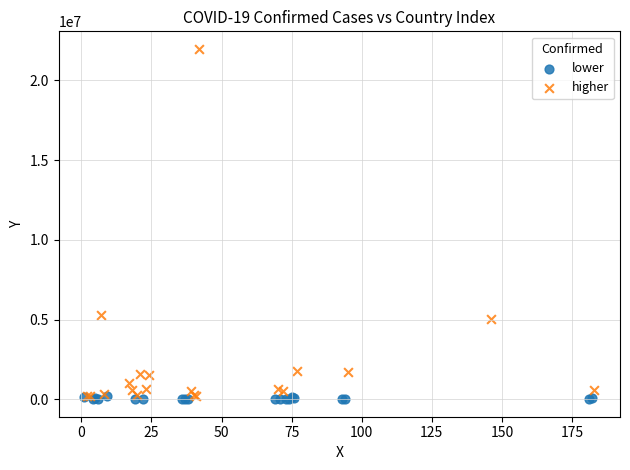

Which series contains the highest Y value?

higher